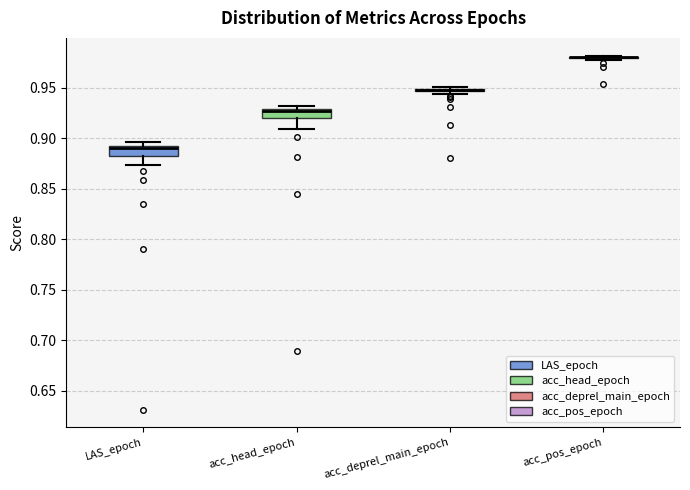

Where is the lower edge of the box for LAS_epoch on the y-axis? The values are not printed on the chart, so give them approximately, as read against the axis.

0.885